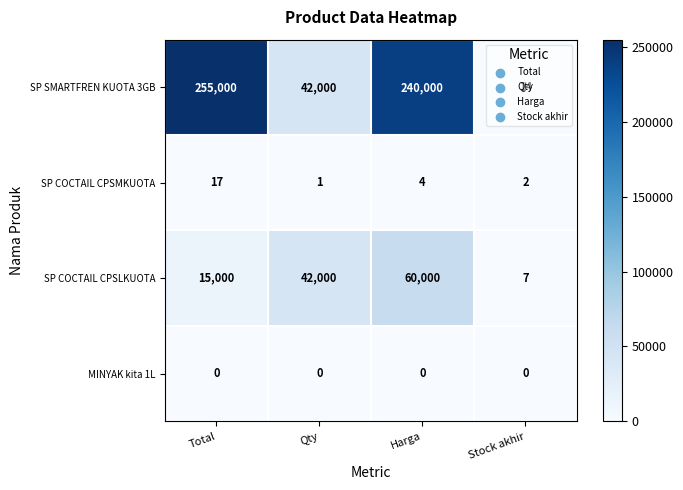

What is the greatest value displayed?

255000